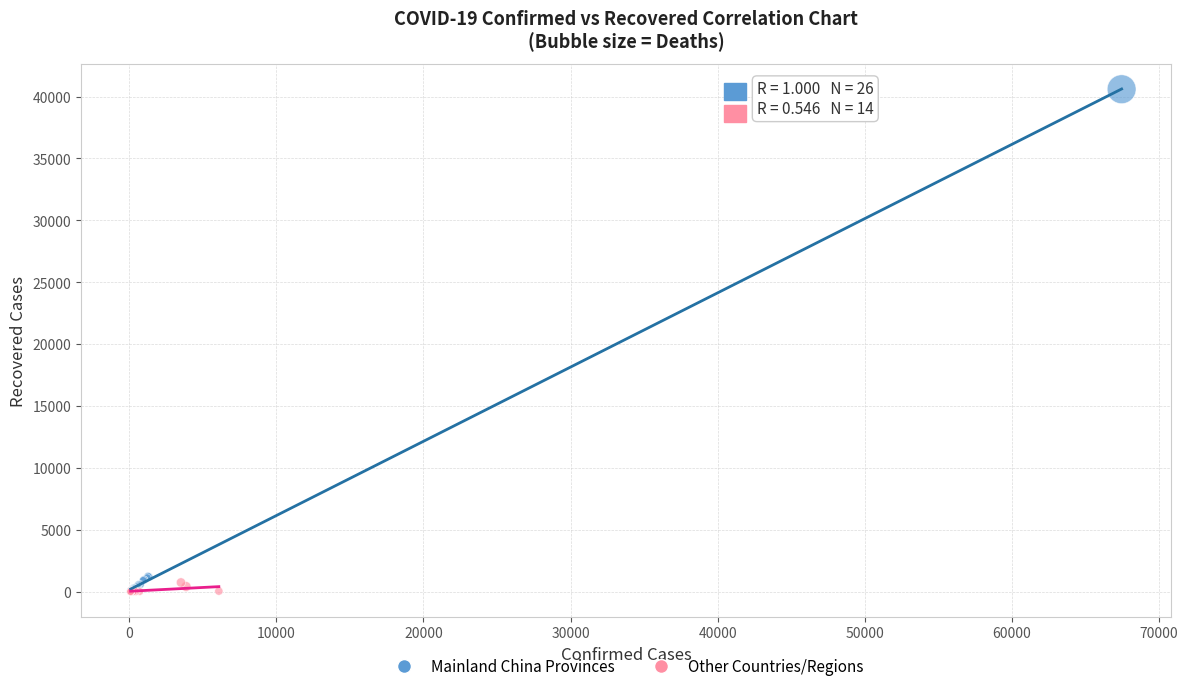

What are all the series names shown in the legend?

Mainland China Provinces, Other Countries/Regions